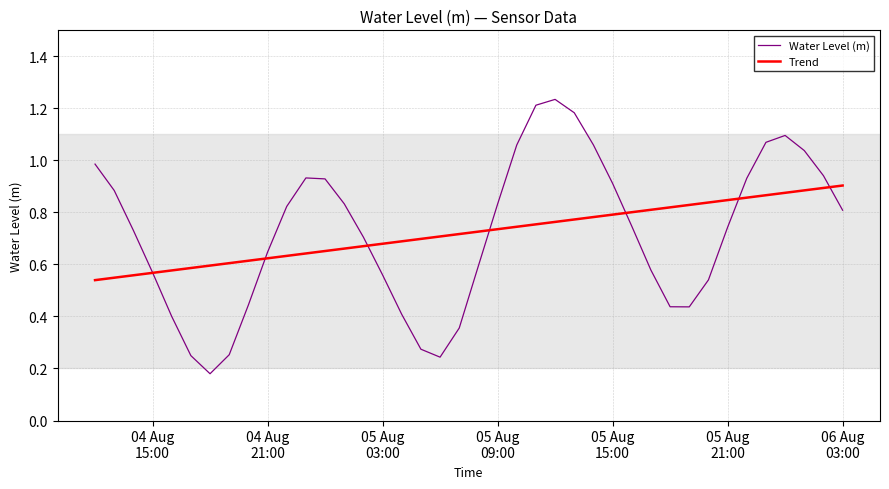

Which series has the widest spread of values?

Water Level (m)